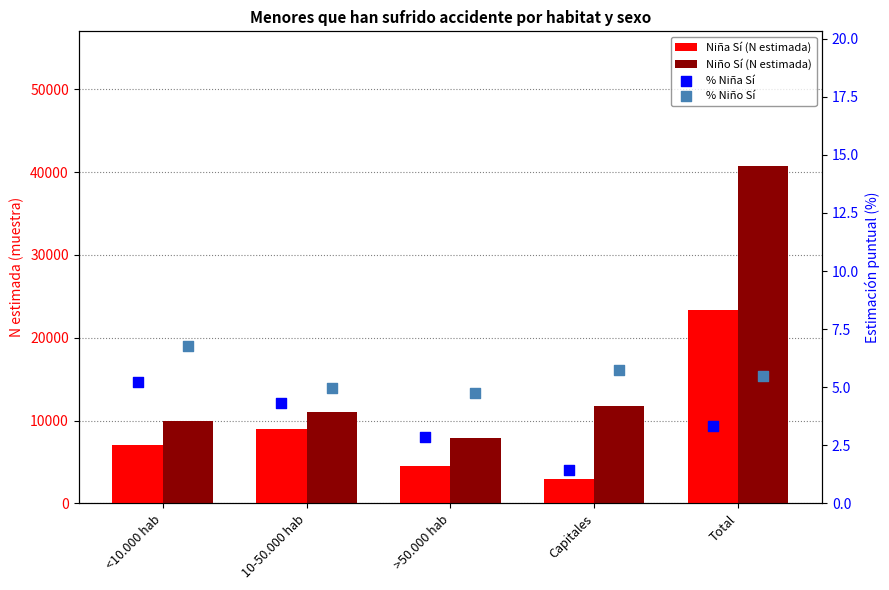

Which series contains the lowest Y value?

% Niña Sí